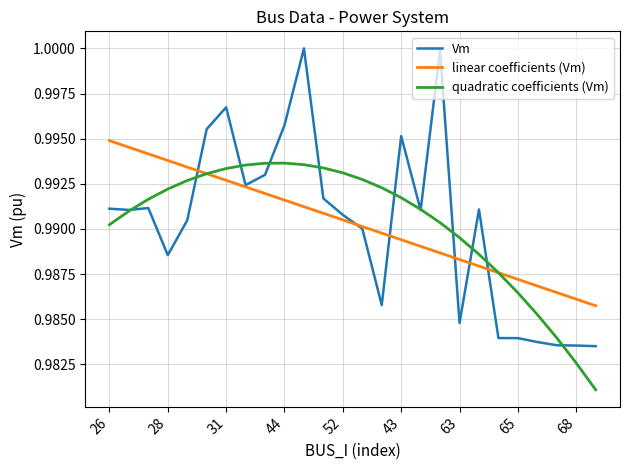

Which series has the widest spread of values?

Vm